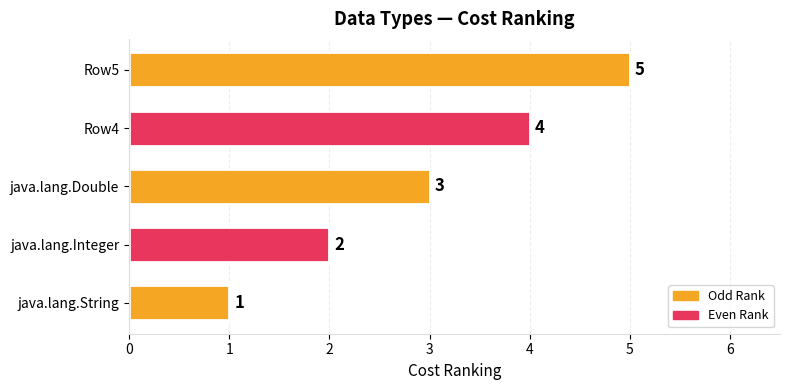

What is the average value?

3